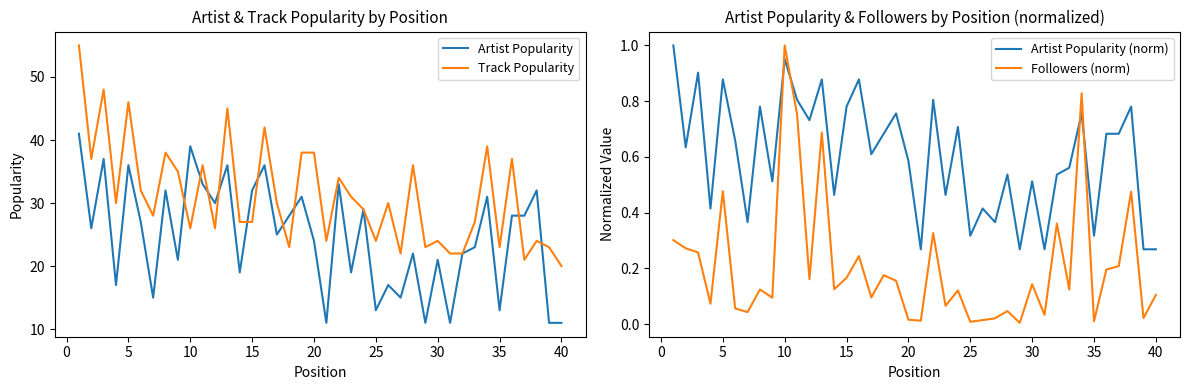

The Track Popularity series shows 13 at 35. True or false?

False